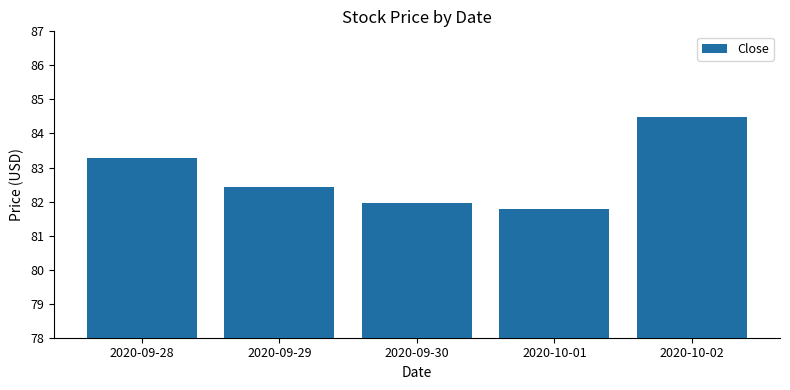

Reading left to right, what are all the values shown in this chart?

83.3	82.4	82.0	81.8	84.5